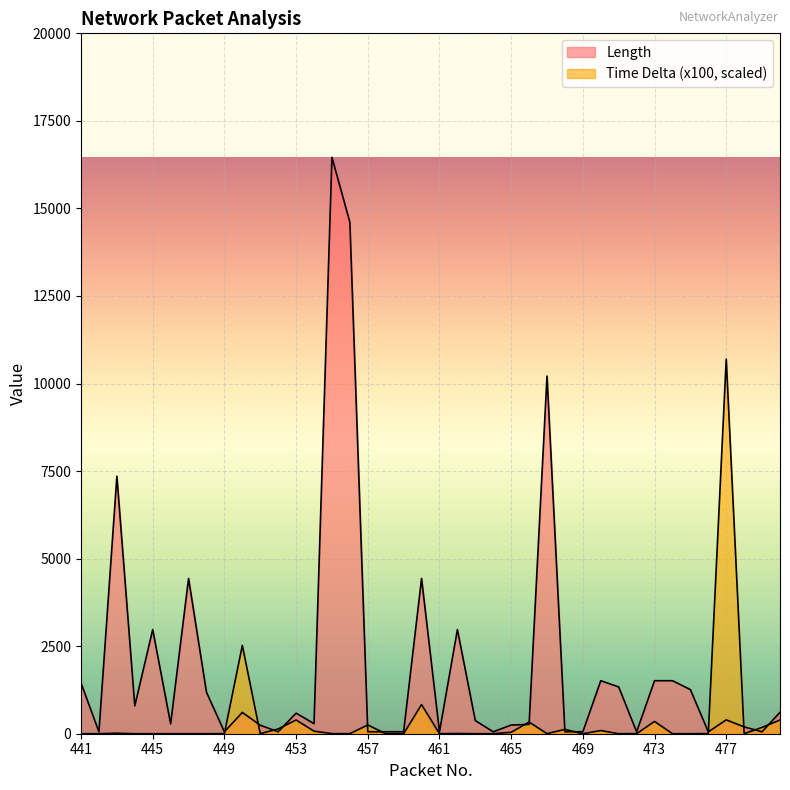

Reading right to left, transcribe all the data shown in this chart.

Length: 612.0	56.0	195.0	395.0	54.0	1260.0	1514.0	1514.0	54.0	1336.0	1514.0	56.0	56.0	10213.0	265.0	248.0	54.0	374.0	2974.0	54.0	4434.0	56.0	56.0	56.0	14606.0	16460.0	288.0	587.0	56.0	243.0	608.0	54.0	1185.0	4434.0	282.0	2974.0	795.0	7354.0	54.0	1449.0
Time Delta (x100): 390.2	180.5	1.1	10699.0	4.2	0.0	0.0	350.7	1.8	0.0	90.3	0.0	123.7	2.0	333.2	40.7	0.6	0.0	5.8	1.5	832.0	0.0	0.0	249.9	1.4	2.0	73.6	392.3	136.0	1.6	2522.4	2.3	0.0	0.0	0.0	0.0	0.0	14.2	1.0	0.0